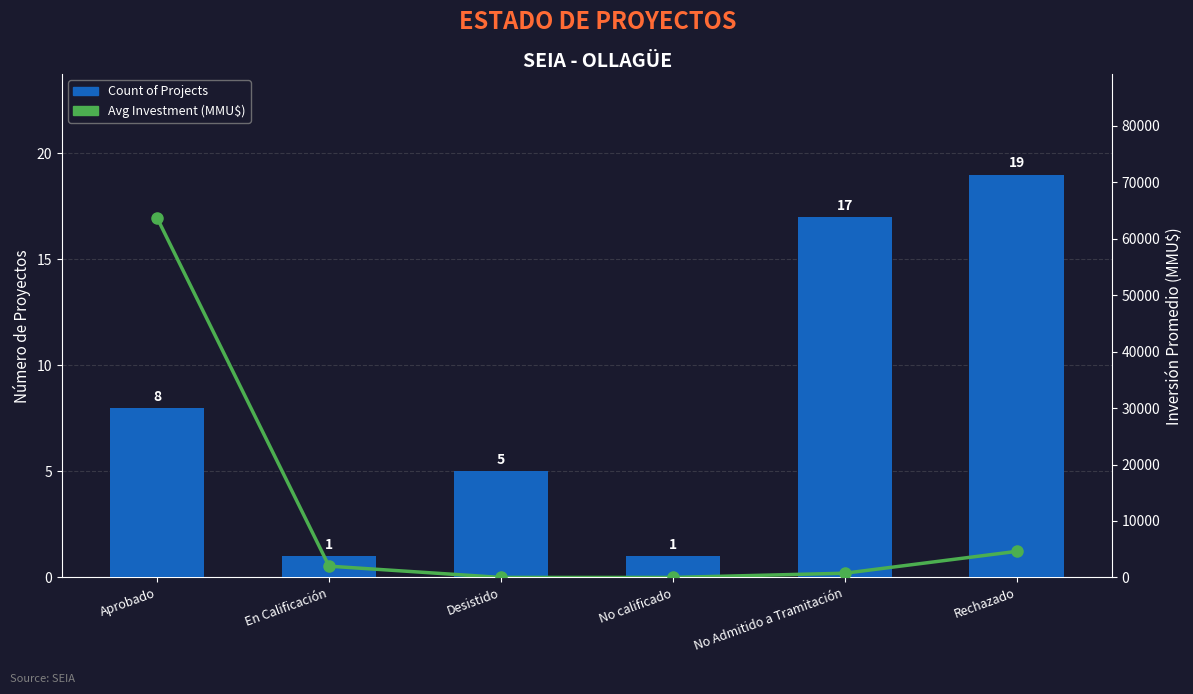

Reading left to right, extract all data points from this chart.

Count of Projects: 8.0	1.0	5.0	1.0	17.0	19.0
Avg Investment (MMU$): 63697.9	2000.0	2.1	0.0	750.2	4623.2